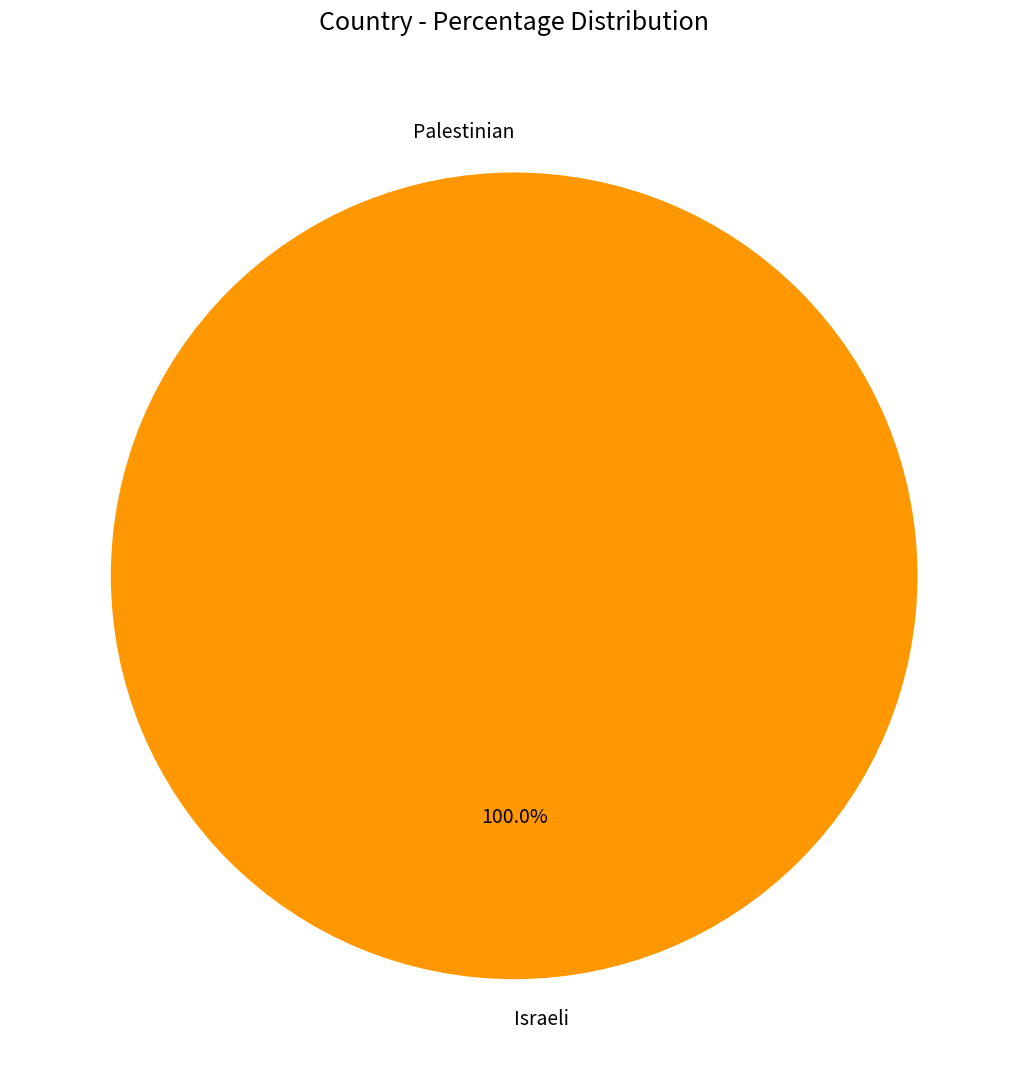

True or false: Palestinian accounts for 0% of the total.

True